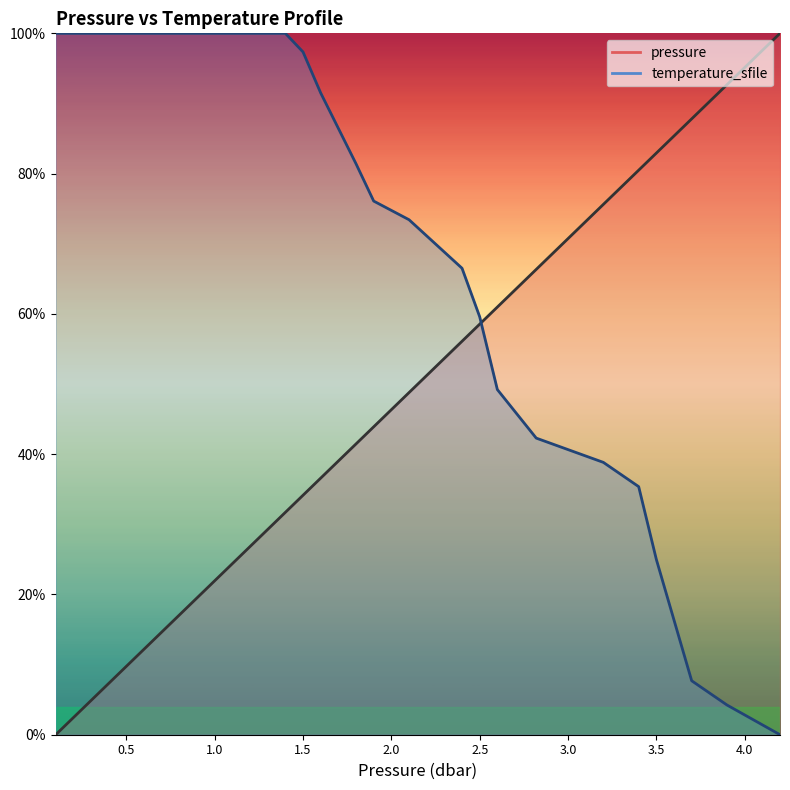

How many data points does each series have?

20